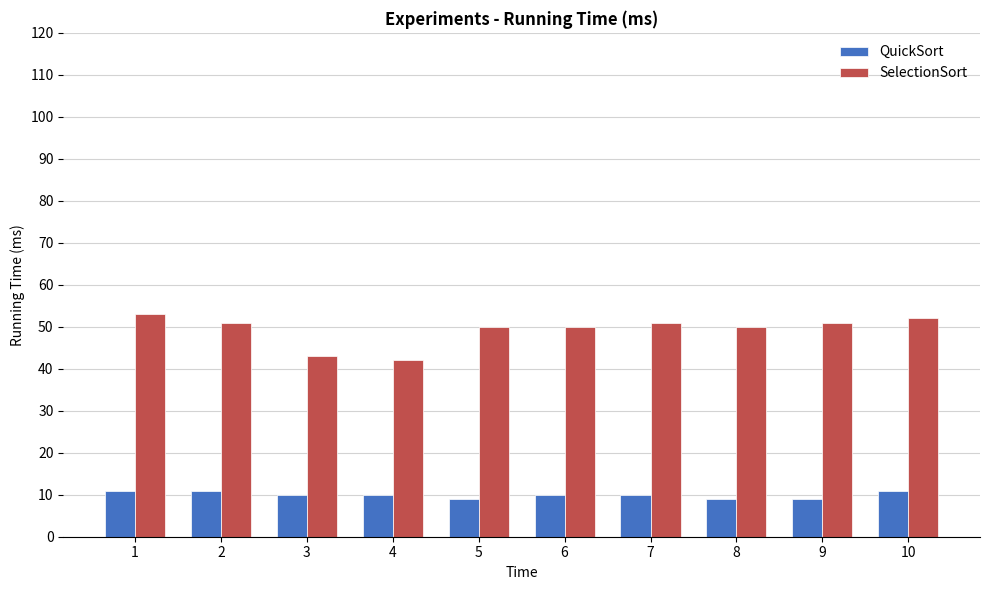

At which category does the chart reach its peak across all series?

1